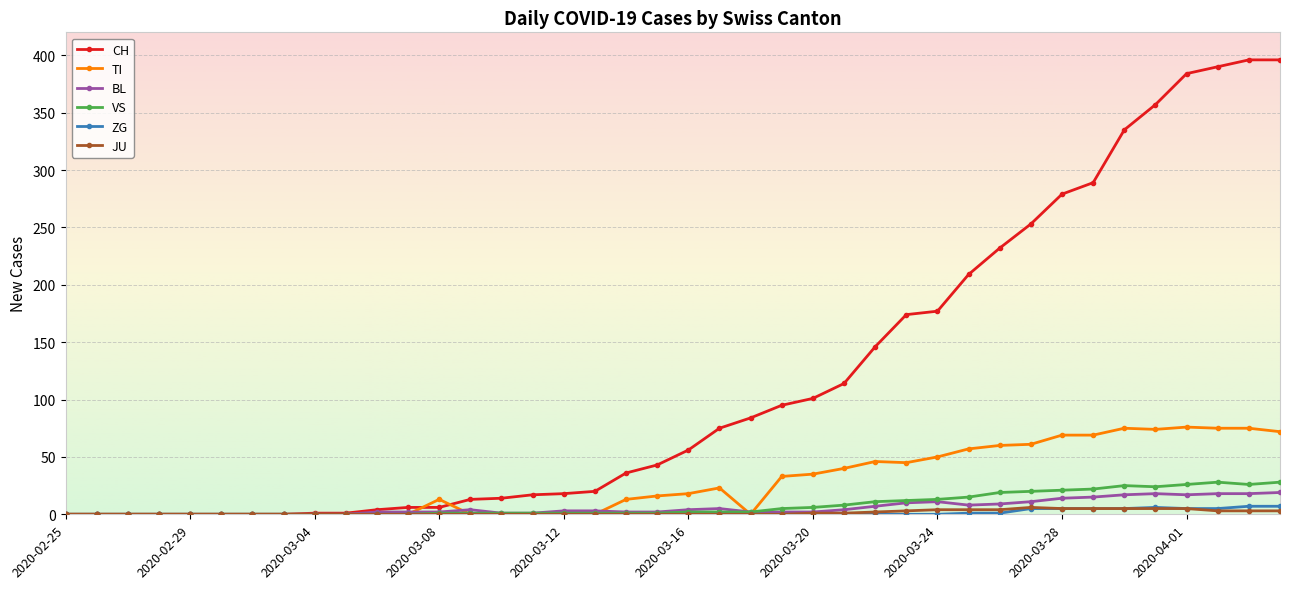

What is the maximum value shown in the chart?

396